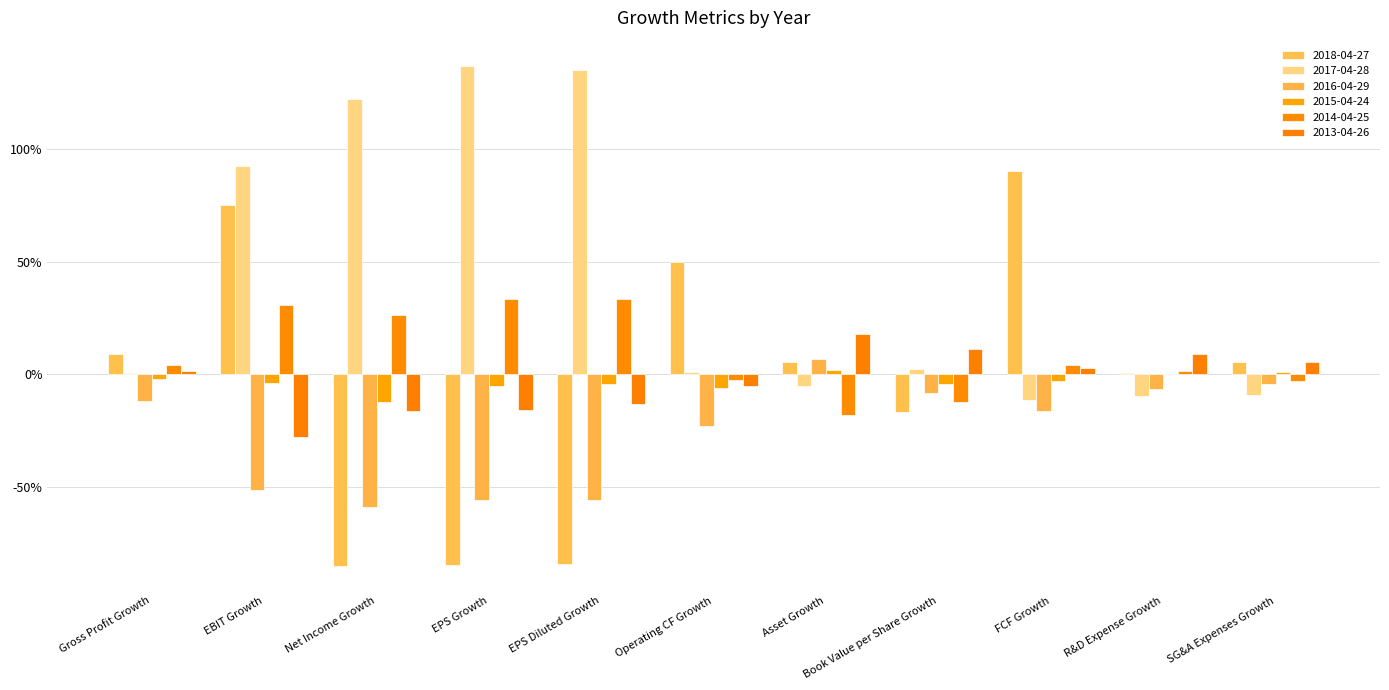

At which label does 2013-04-26 first exceed 0?

Gross Profit Growth